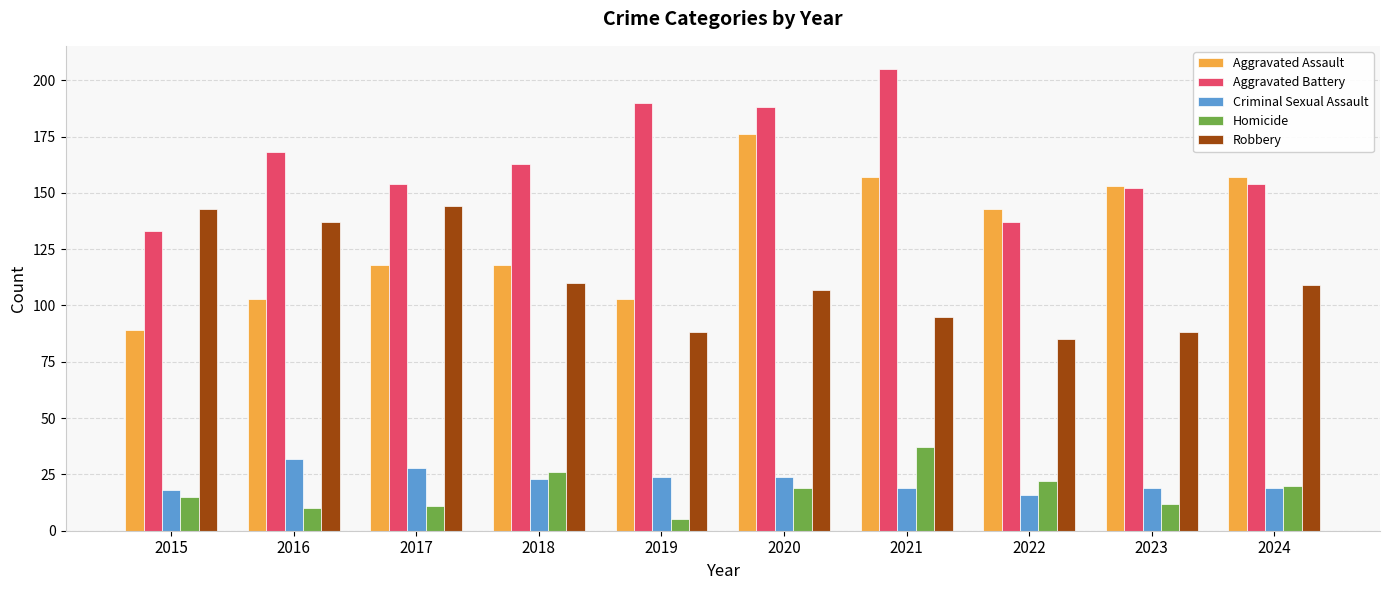

Which series changed the most between 2017 and 2020?

Aggravated Assault